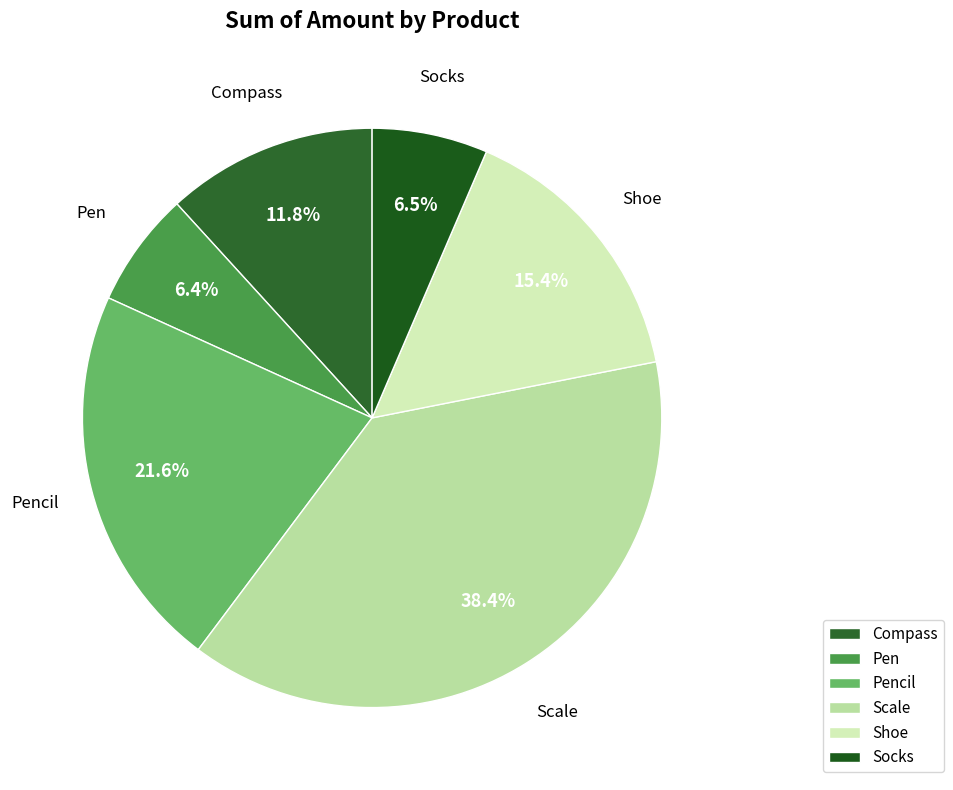

To the nearest percent, what is the combined percentage of Pen and Scale?

45%